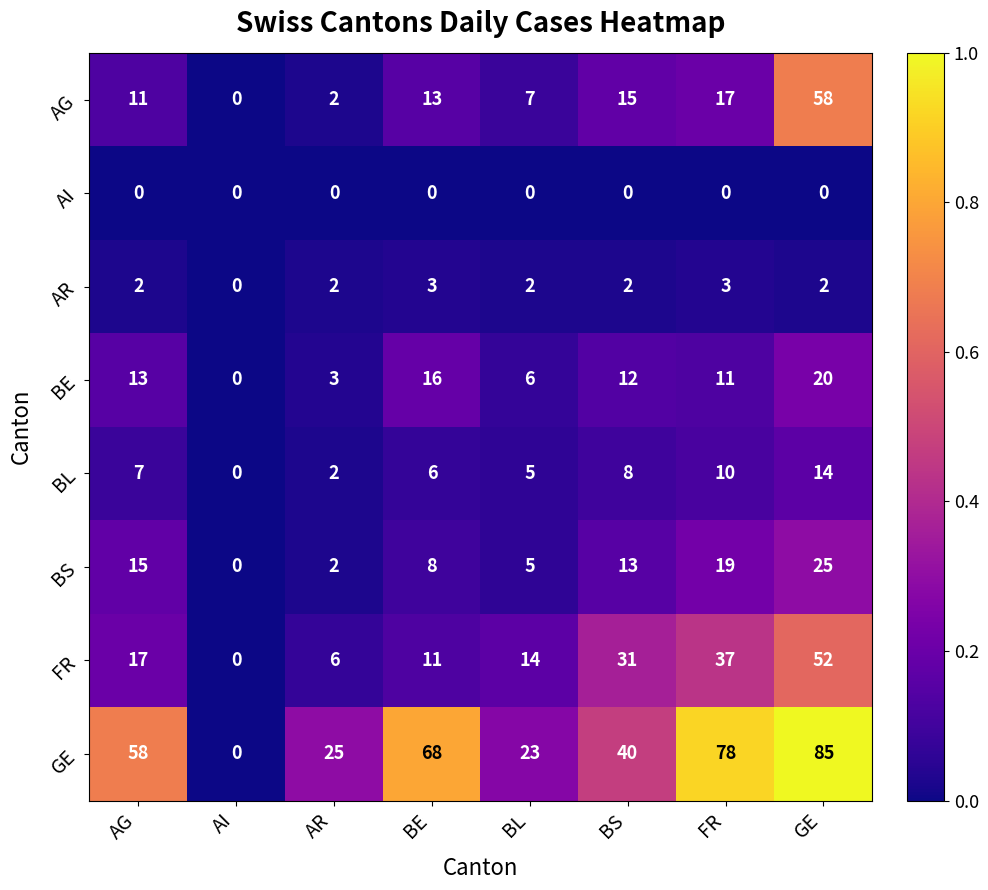

Is the value of FR at AG greater than the value of BL at FR?

Yes